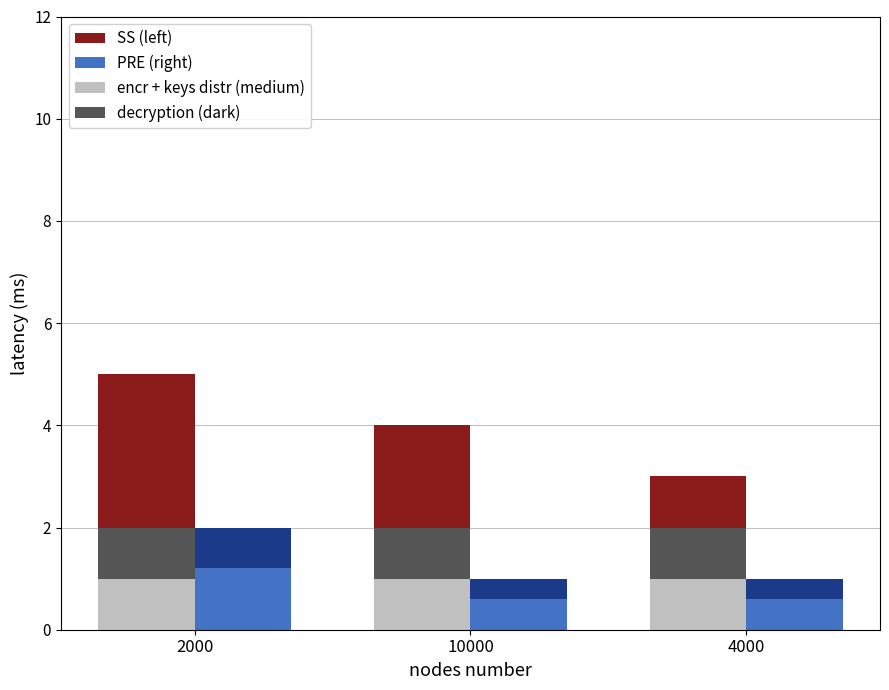

What is the difference between the SS (left) values at 4000 and 2000?

2.0